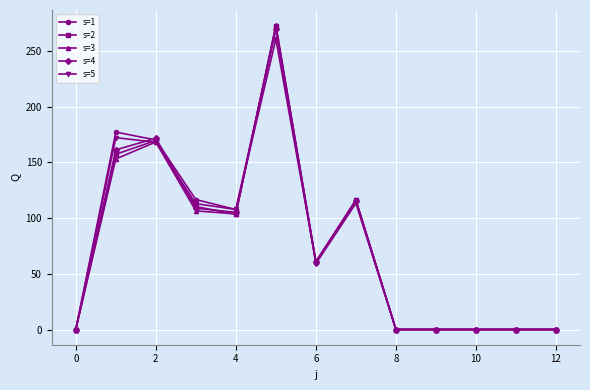

True or false: s=1 has more than 1 points higher than both neighbors.

True